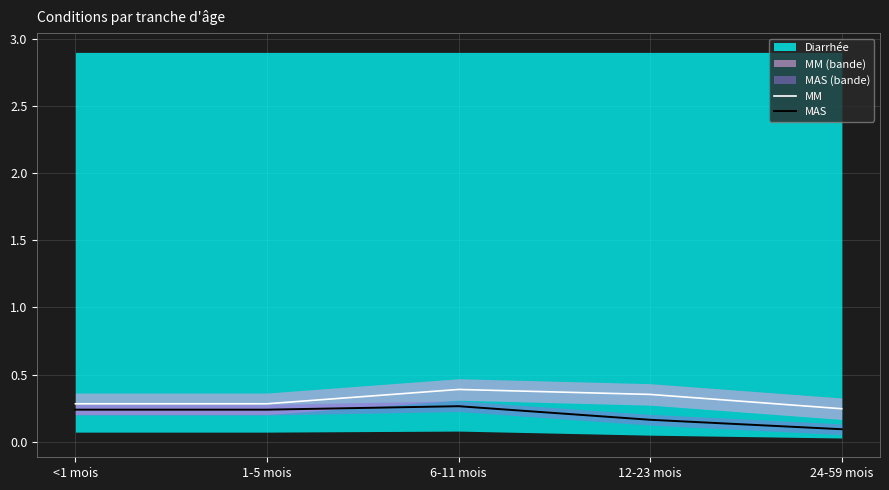

Which category has the lowest value in the MAS series?

24-59 mois